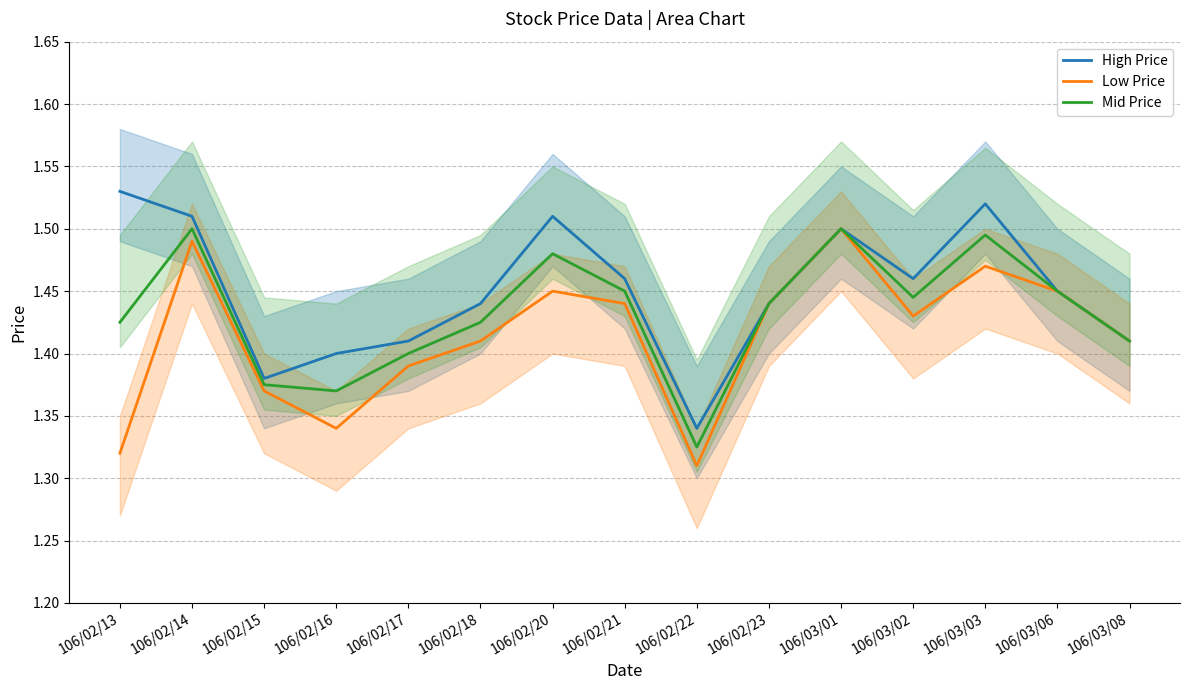

Reading left to right, list all the values displayed in this chart.

High Price: 106/02/13=1.5	106/02/14=1.5	106/02/15=1.4	106/02/16=1.4	106/02/17=1.4	106/02/18=1.4	106/02/20=1.5	106/02/21=1.5	106/02/22=1.3	106/02/23=1.4	106/03/01=1.5	106/03/02=1.5	106/03/03=1.5	106/03/06=1.4	106/03/08=1.4
Low Price: 106/02/13=1.3	106/02/14=1.5	106/02/15=1.4	106/02/16=1.3	106/02/17=1.4	106/02/18=1.4	106/02/20=1.4	106/02/21=1.4	106/02/22=1.3	106/02/23=1.4	106/03/01=1.5	106/03/02=1.4	106/03/03=1.5	106/03/06=1.4	106/03/08=1.4
Mid Price: 106/02/13=1.4	106/02/14=1.5	106/02/15=1.4	106/02/16=1.4	106/02/17=1.4	106/02/18=1.4	106/02/20=1.5	106/02/21=1.4	106/02/22=1.3	106/02/23=1.4	106/03/01=1.5	106/03/02=1.4	106/03/03=1.5	106/03/06=1.4	106/03/08=1.4